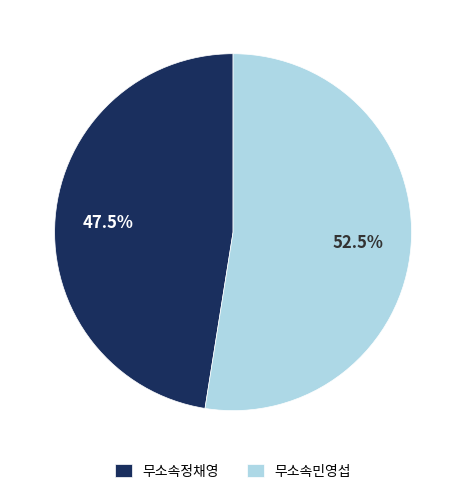

How many segments does this pie chart have?

2